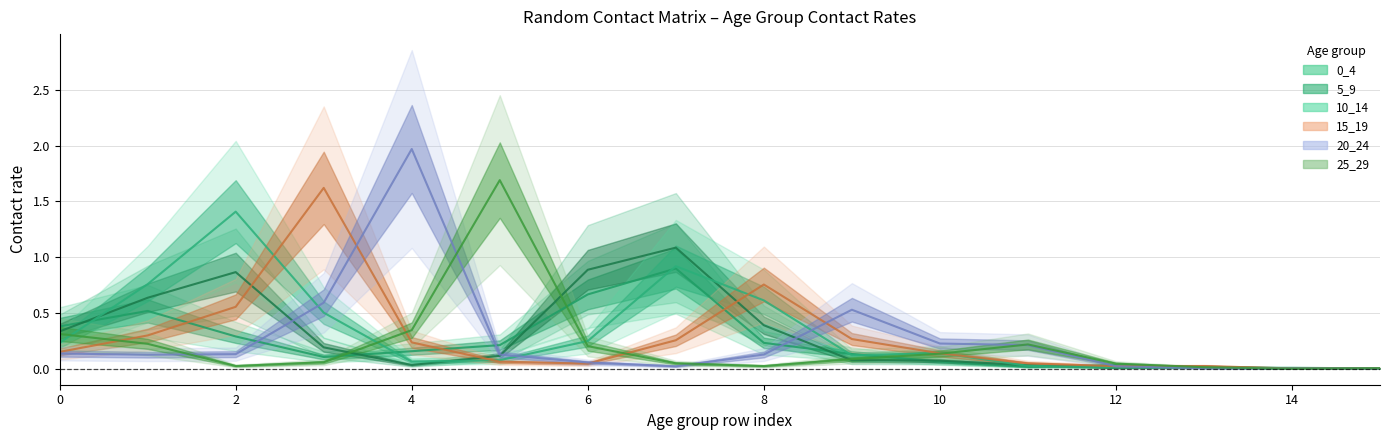

What are all the series names shown in the legend?

0_4, 5_9, 10_14, 15_19, 20_24, 25_29